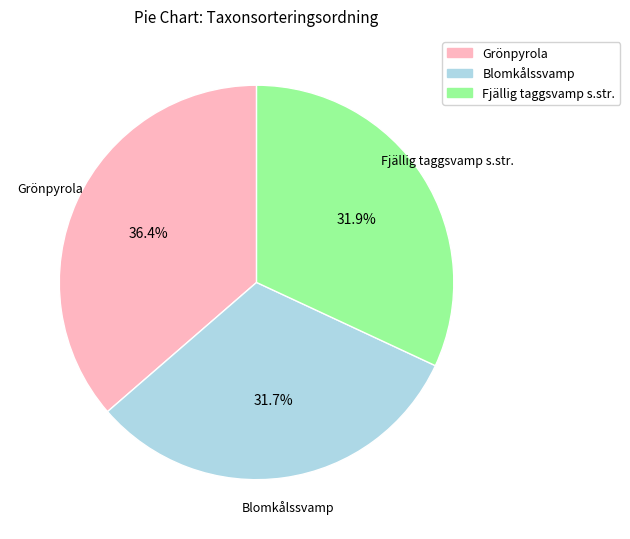

True or false: Grönpyrola accounts for 46% of the total.

False